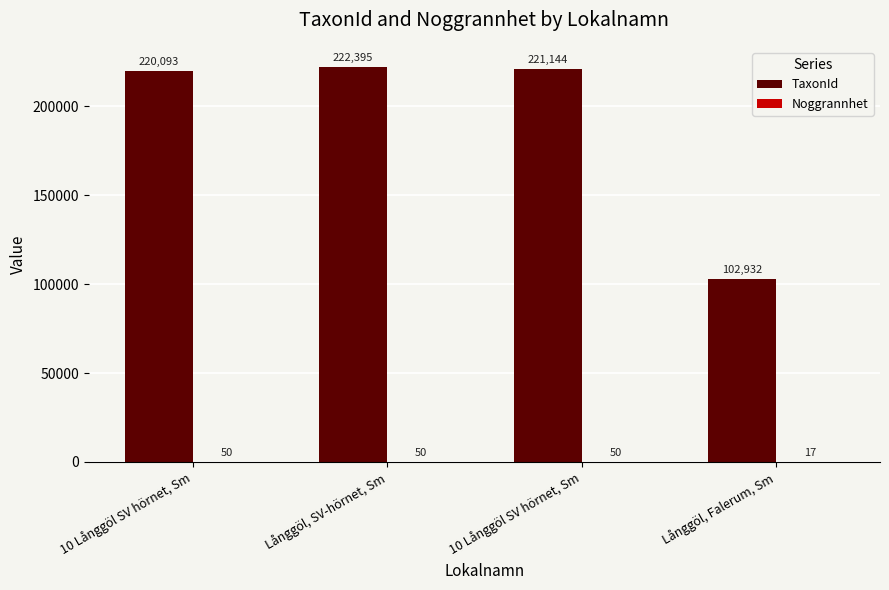

List the series in order of their overall mean, lowest first.

Noggrannhet, TaxonId